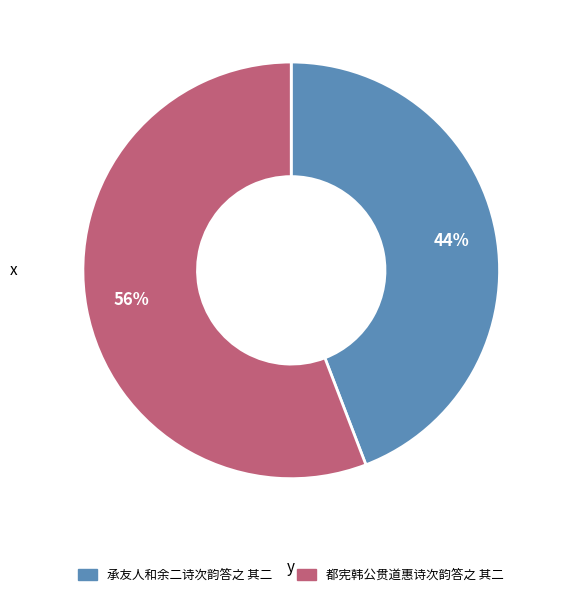

How many segments does this pie chart have?

2